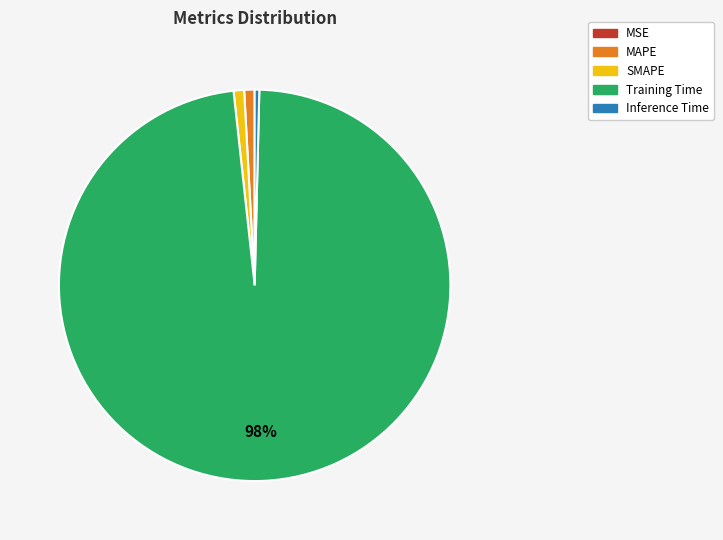

Is it true that MAPE is 1% of the pie?

True